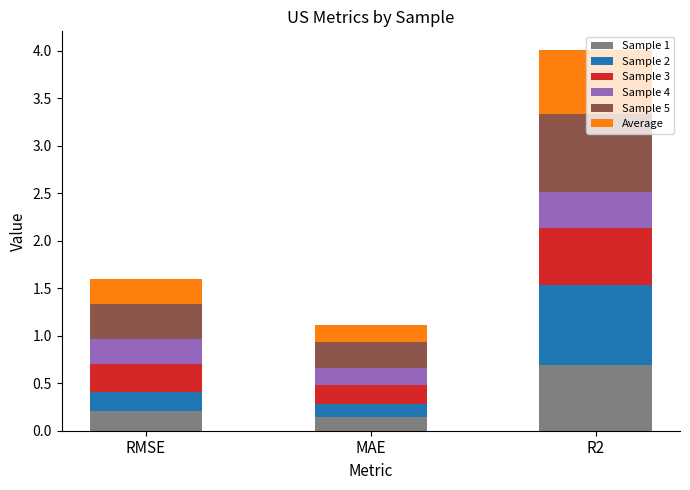

At which category is the sum across all series the highest?

R2